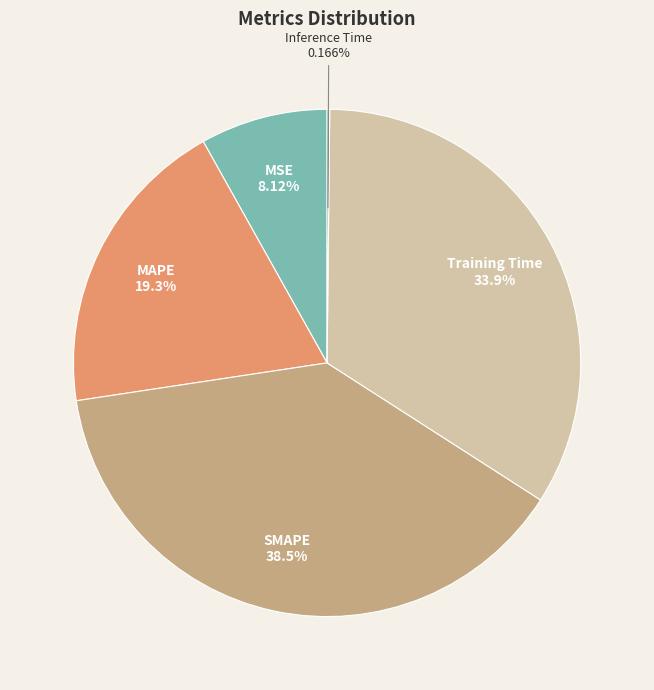

Combined, do MAPE and Training Time account for over 50%?

Yes